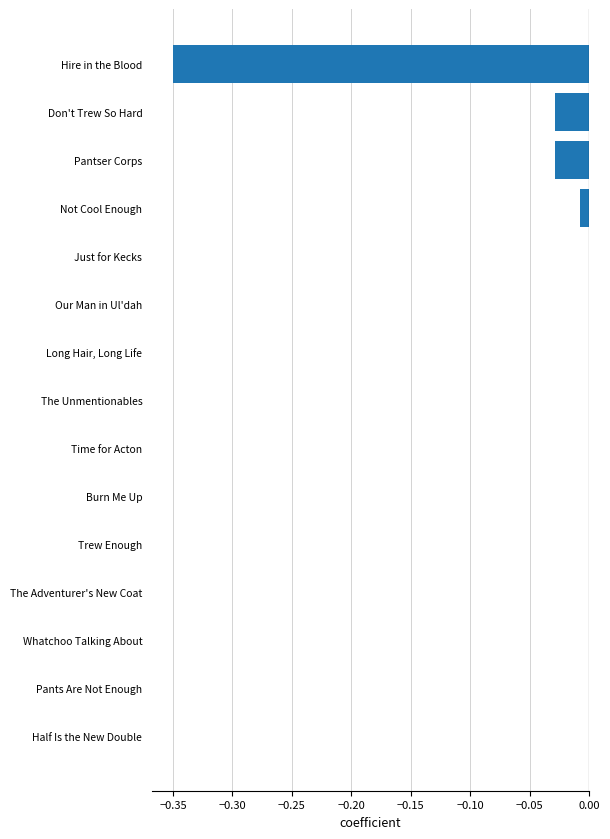

Is it true that the value at Don't Trew So Hard is -0.0?

True